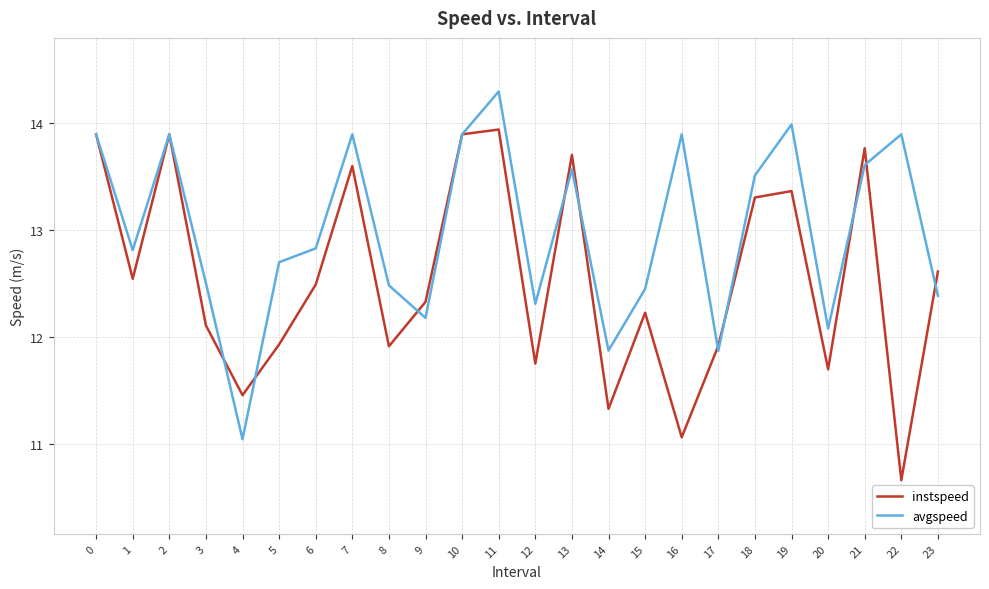

What is the difference between the highest and lowest values at 16?

2.8